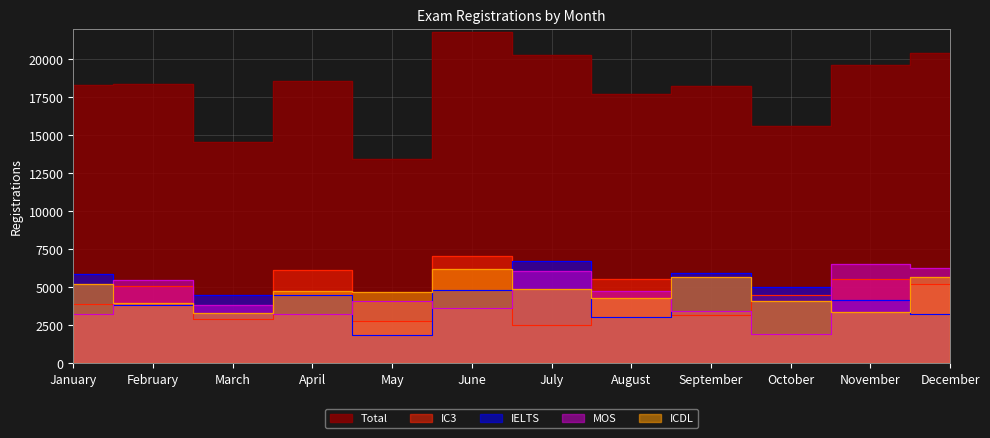

At which label does IELTS first exceed 4476?

January